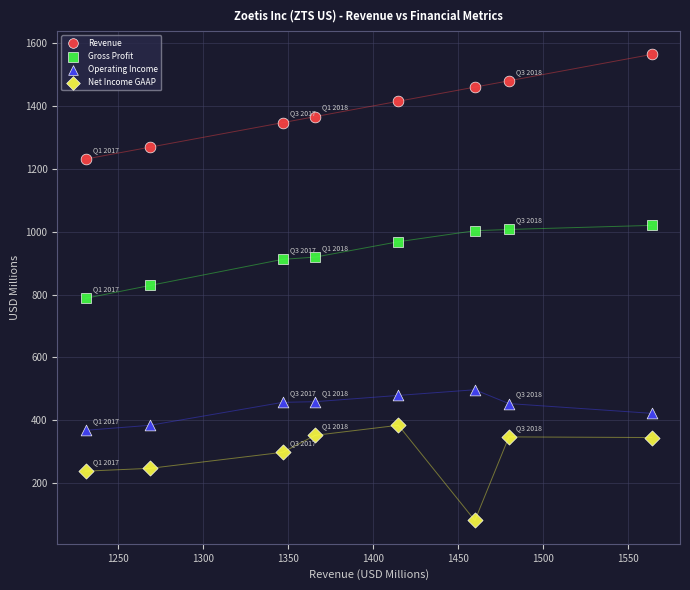

Which series reaches the maximum Y coordinate?

Revenue